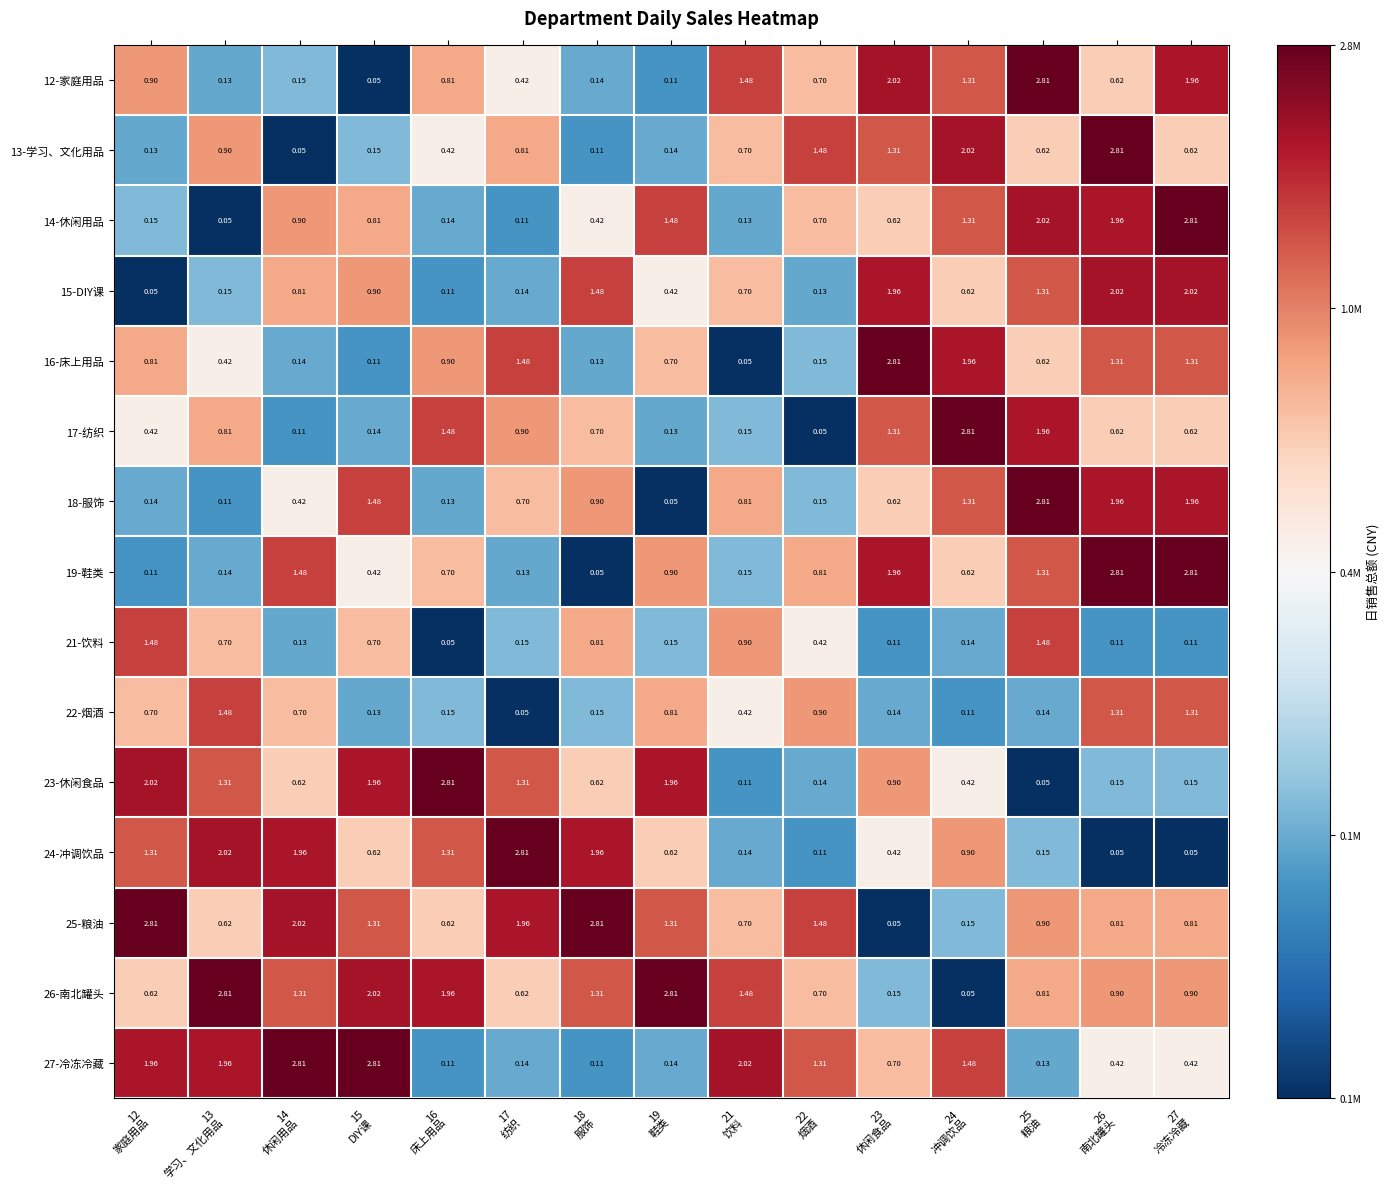

Which series has the largest range (max minus min)?

12-家庭用品